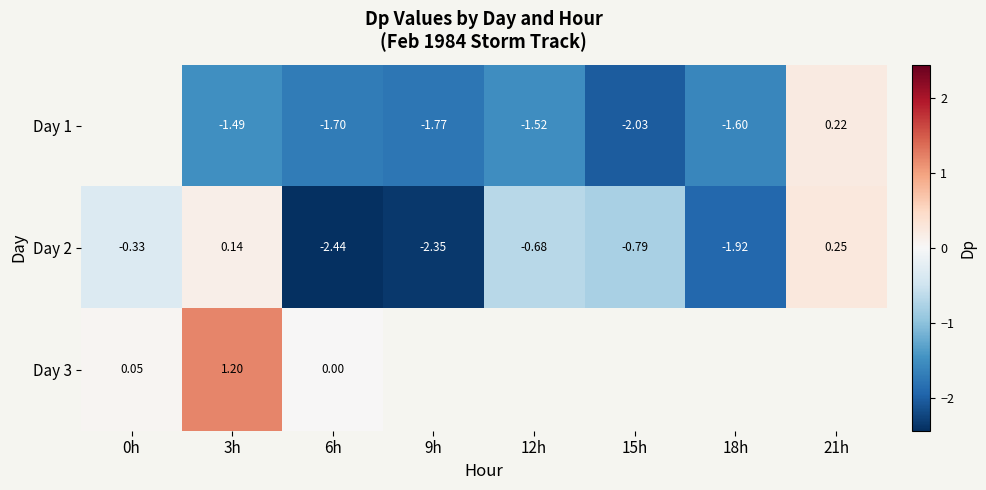

What is the difference between the maximum and minimum values in the Day 3 series?

1.2